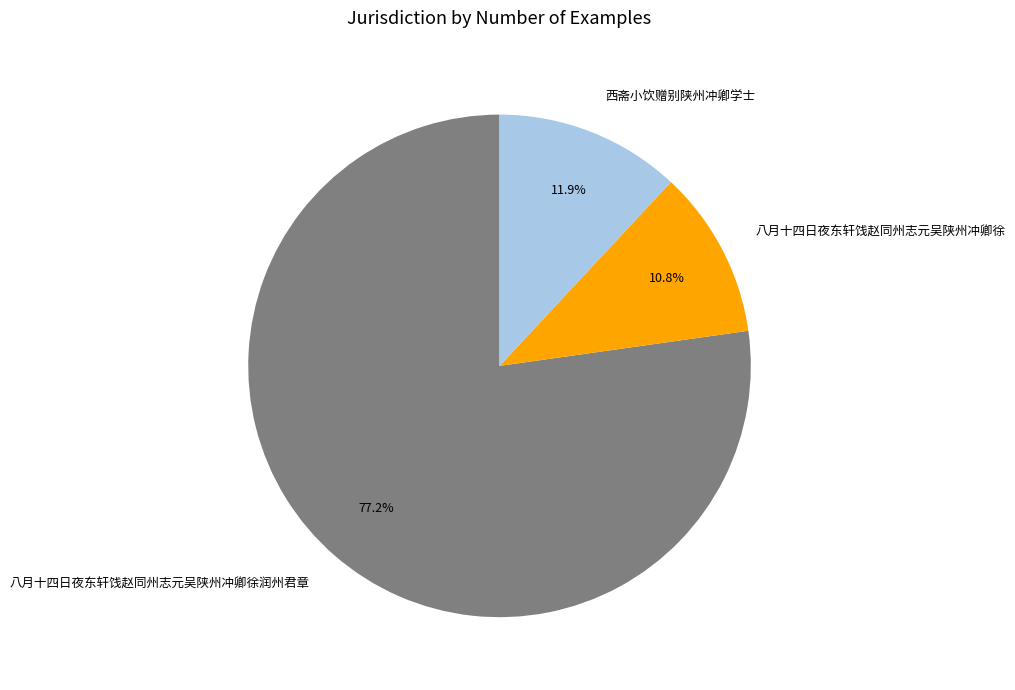

The 八月十四日夜东轩饯赵同州志元吴陕州冲卿徐 slice represents 5% of the pie. True or false?

False